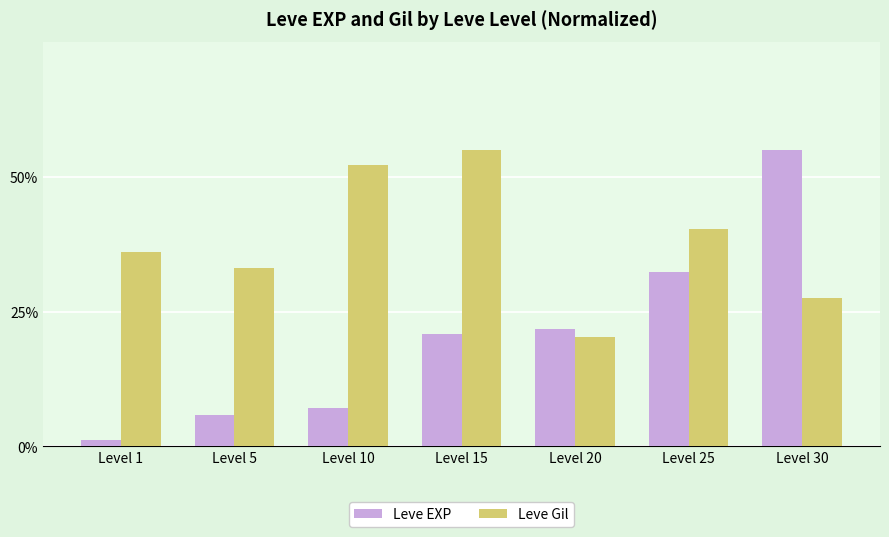

Between Level 10 and Level 15, which series saw the biggest shift?

Leve EXP